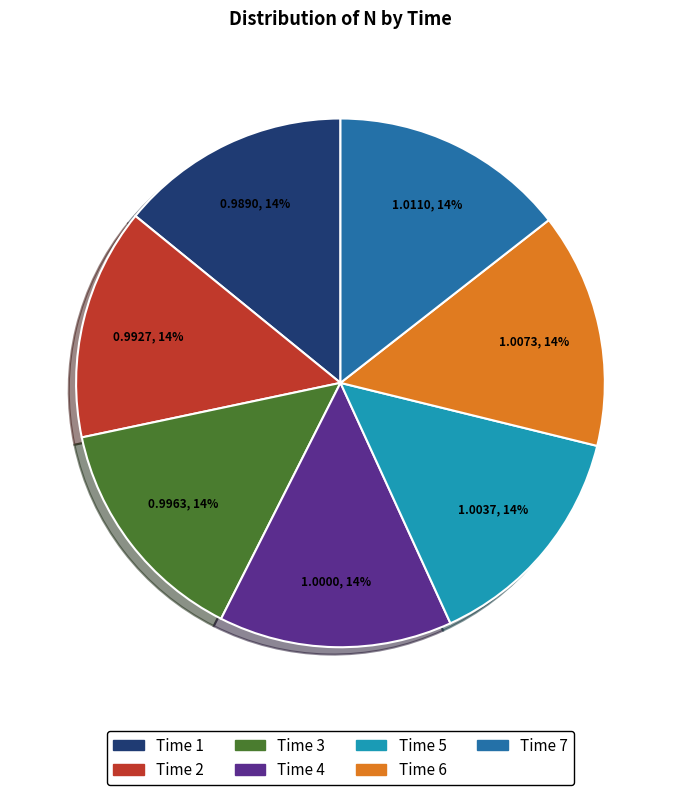

What is the ratio of the value at Time 1 to the value at Time 4?

1.0